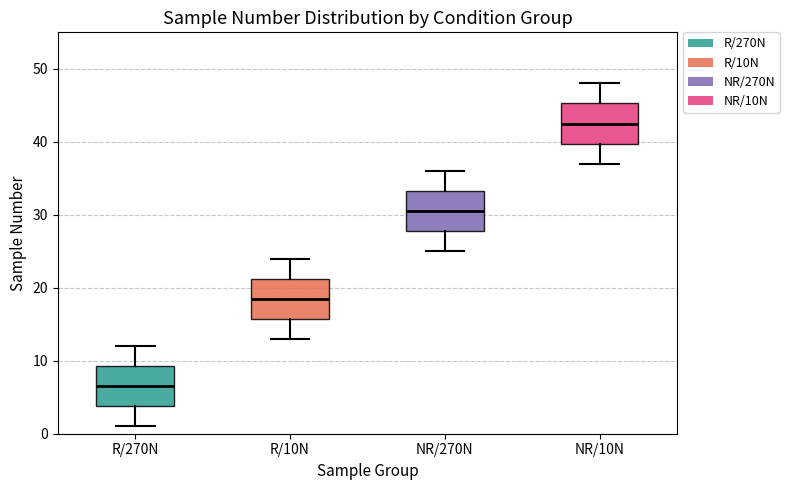

Reading left to right, read every box against the y-axis: the position of its median line, the range the box covers, and the ends of its whiskers. The values are not printed on the chart, so give them approximately, as read against the axis.

R/270N: median 7, box 4 to 9, whiskers 1 to 12
R/10N: median 19, box 16 to 21, whiskers 13 to 24
NR/270N: median 31, box 28 to 33, whiskers 25 to 36
NR/10N: median 43, box 40 to 45, whiskers 37 to 48